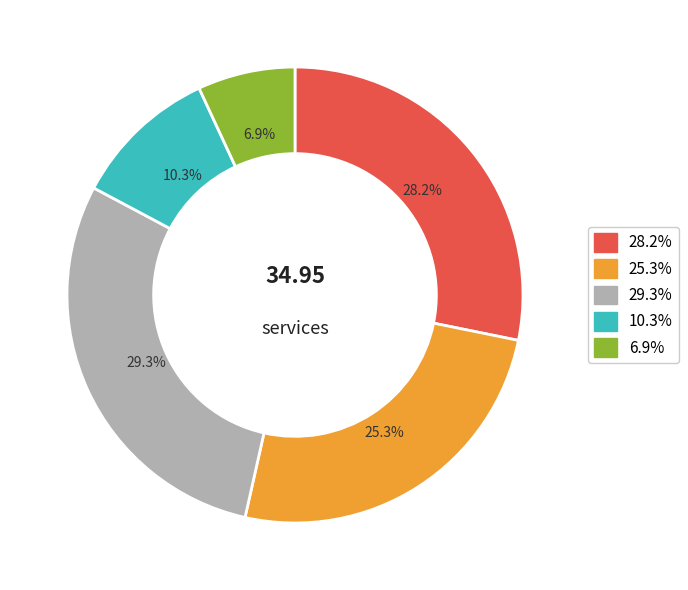

To the nearest percent, what is the average slice percentage?

20%